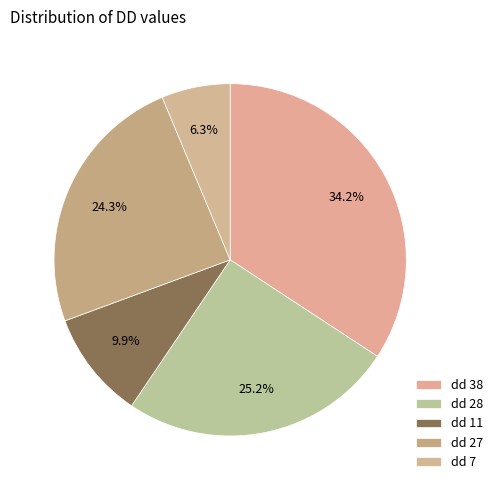

How many segments does this pie chart have?

5